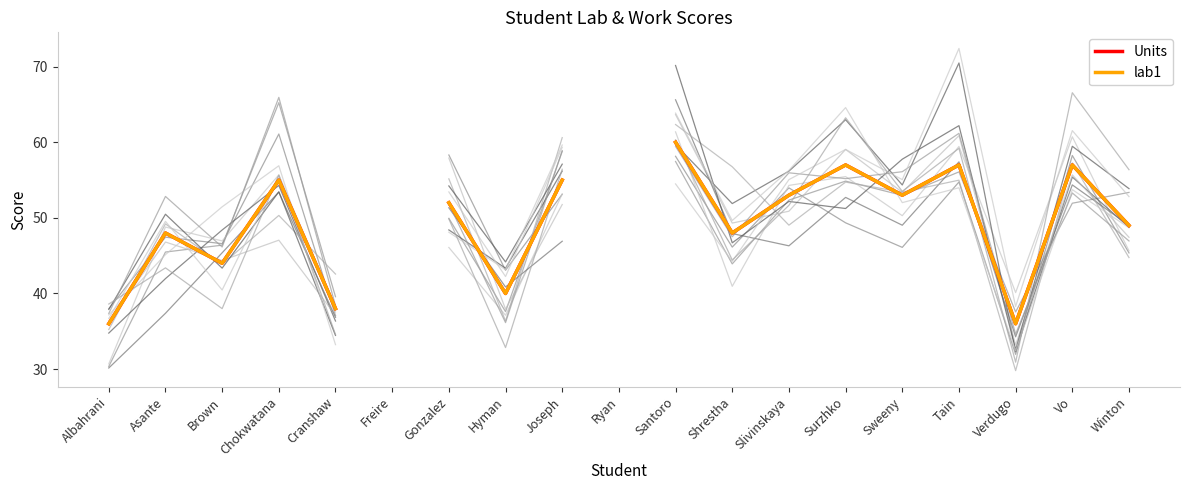

At which category does lab1 reach its first local valley?

Brown